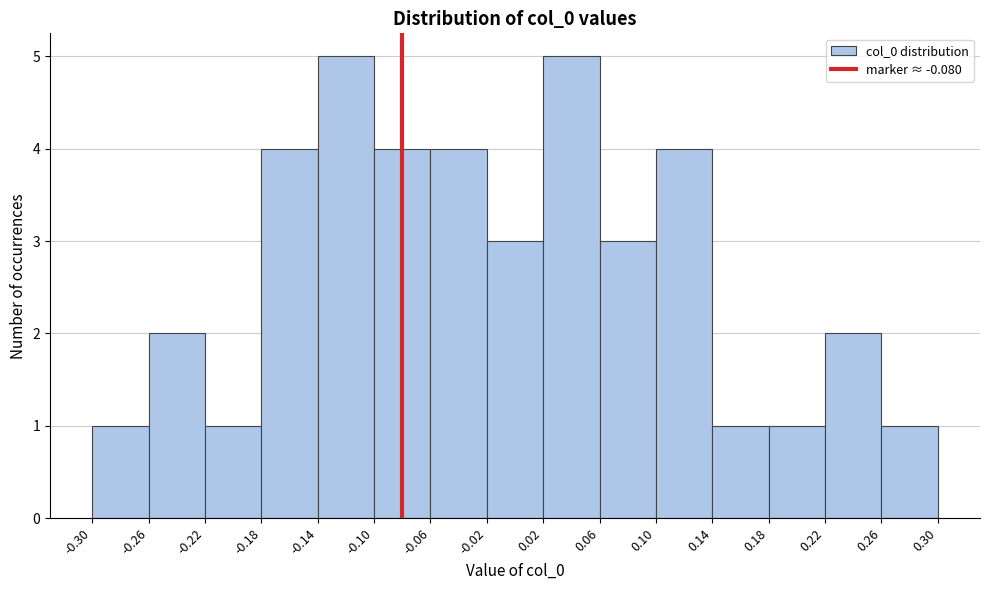

Reading left to right, list every bar in this chart as the range it spans on the x-axis followed by its height. The values are not printed on the chart, so give them approximately, as read against the axis.

-0.30 to -0.26: 1
-0.26 to -0.22: 2
-0.22 to -0.18: 1
-0.18 to -0.14: 4
-0.14 to -0.10: 5
-0.10 to -0.06: 4
-0.06 to -0.02: 4
-0.02 to 0.02: 3
0.02 to 0.06: 5
0.06 to 0.10: 3
0.10 to 0.14: 4
0.14 to 0.18: 1
0.18 to 0.22: 1
0.22 to 0.26: 2
0.26 to 0.30: 1